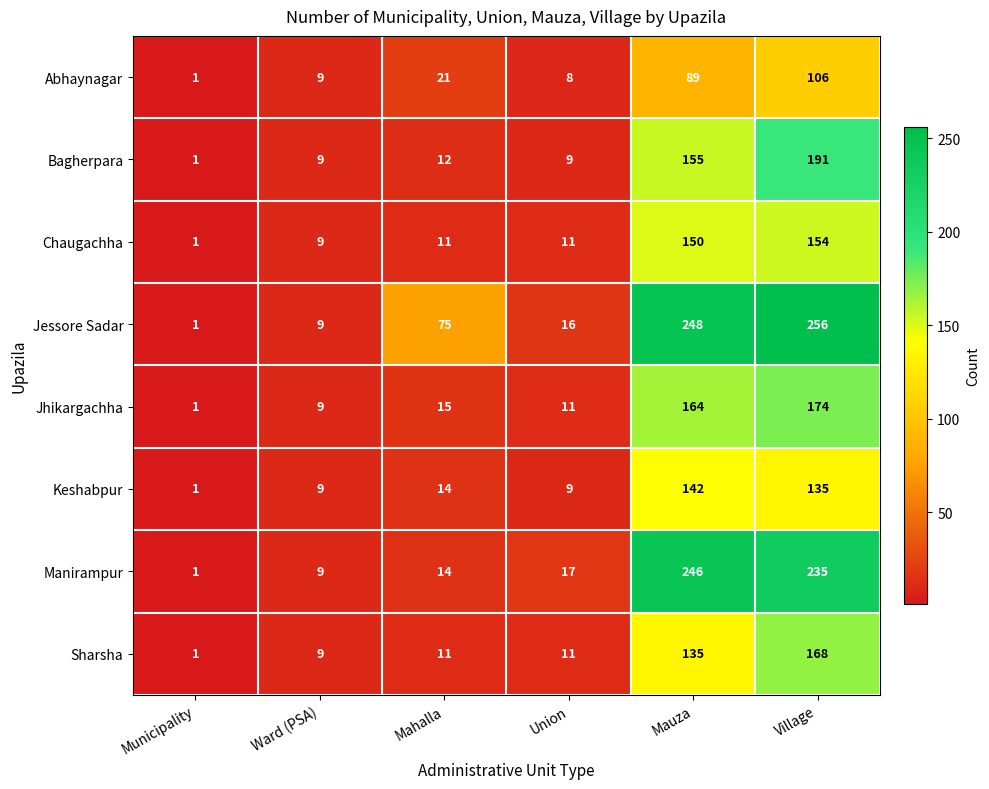

Which series has the largest total across all categories?

Jessore Sadar